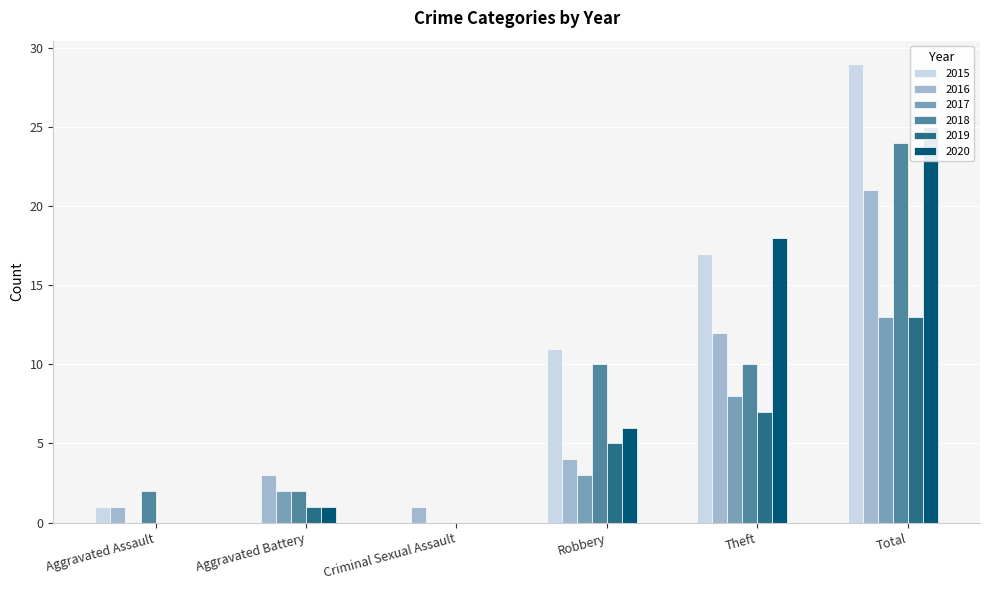

Count the 2016 values in the range 1 to 12.

5